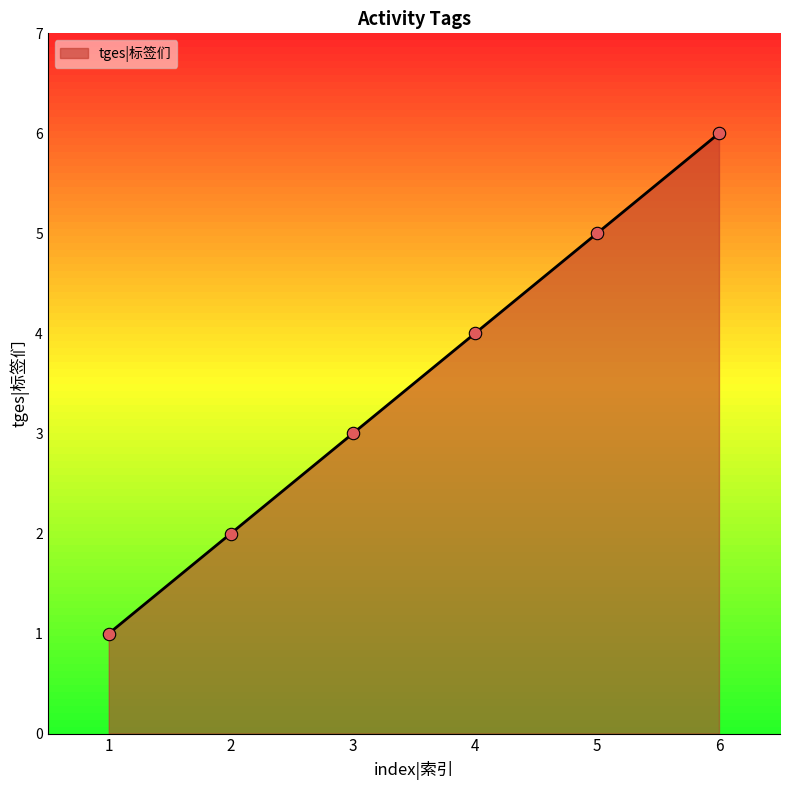

What is the change in value from 2 to 4?

+2